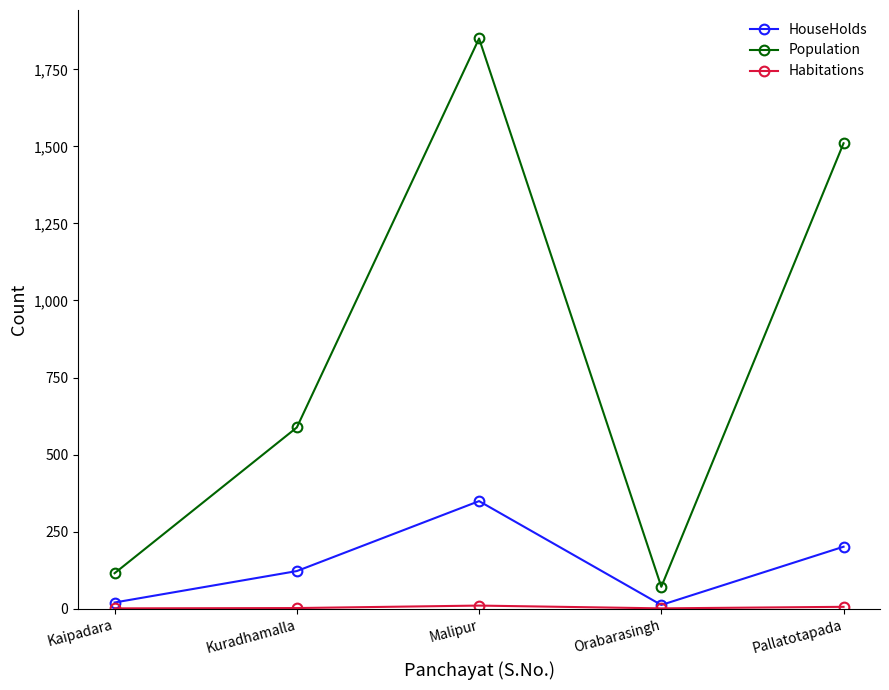

What is the maximum value shown in the chart?

1850